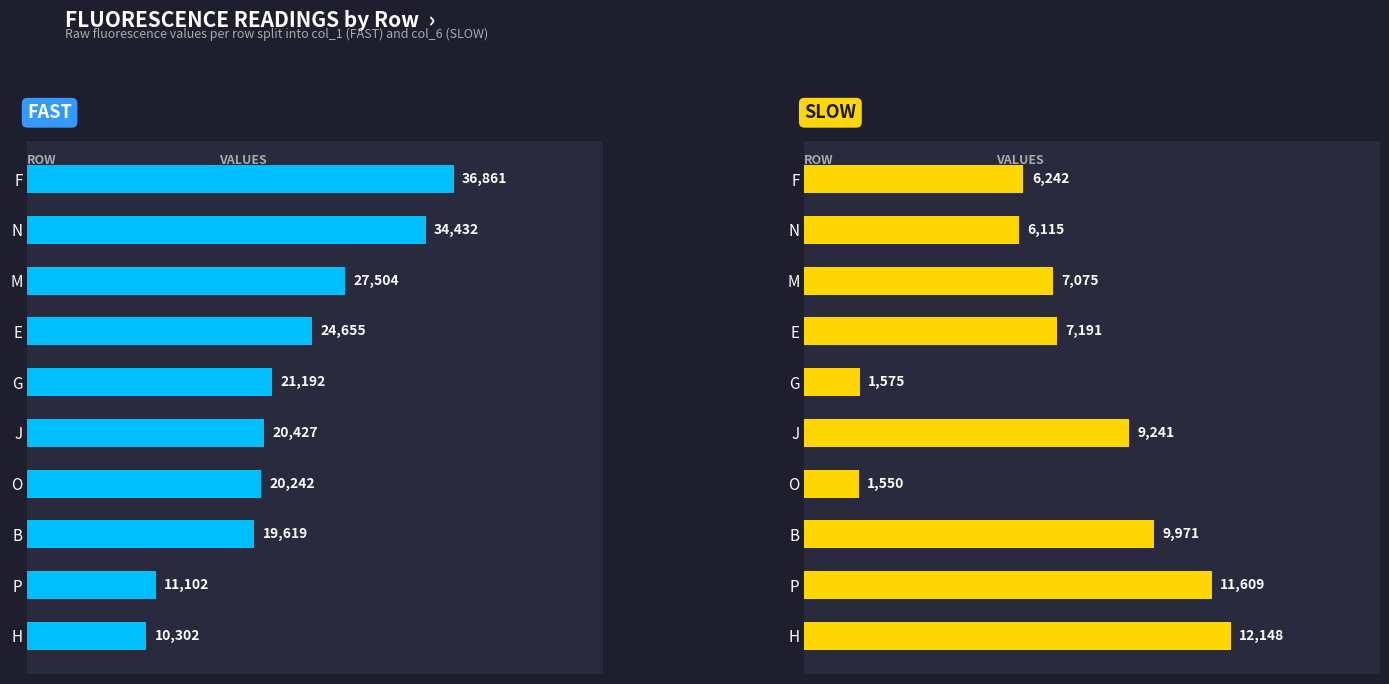

How many data points in col_1 are less than 21192?

5